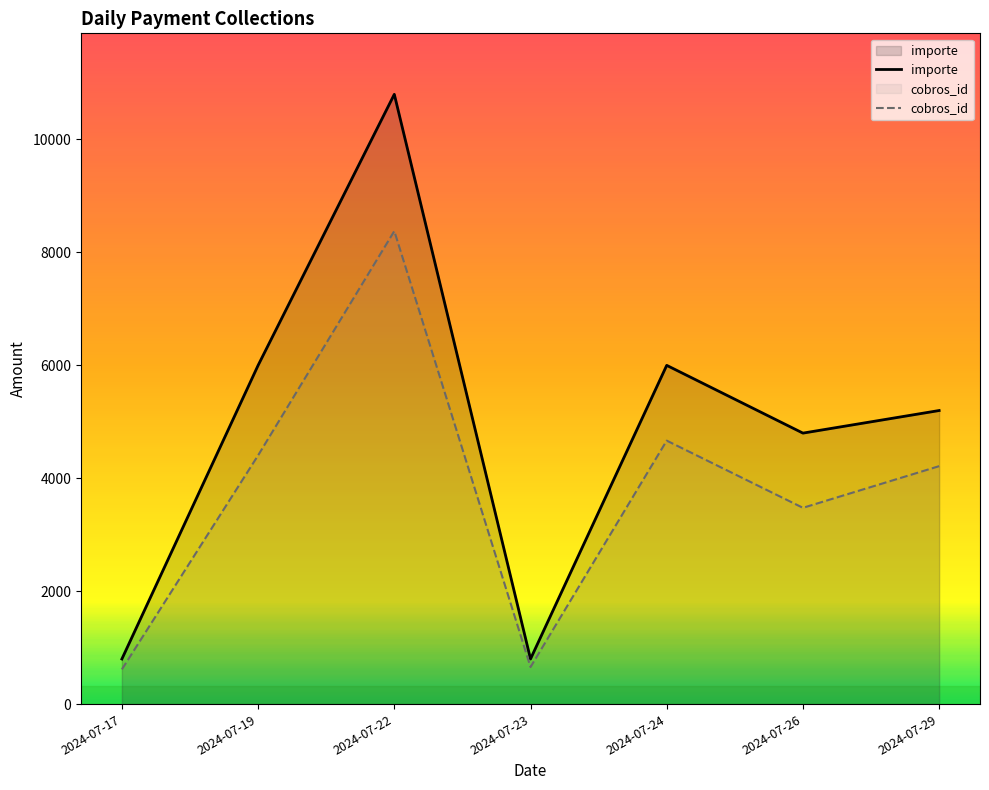

At which category is the sum across all series the highest?

2024-07-22